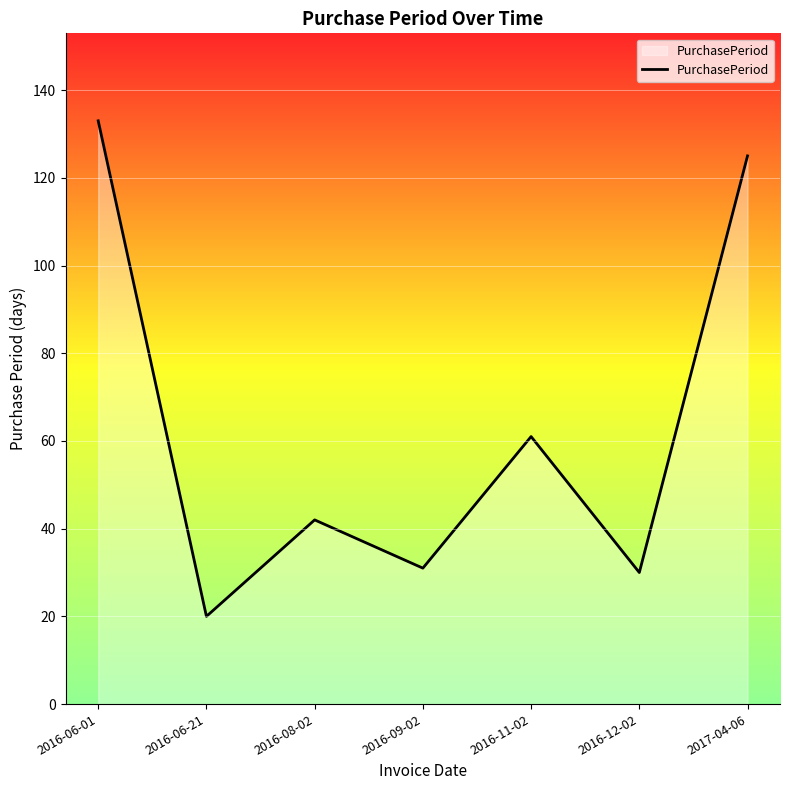

What is the difference between the second highest and minimum values?

105